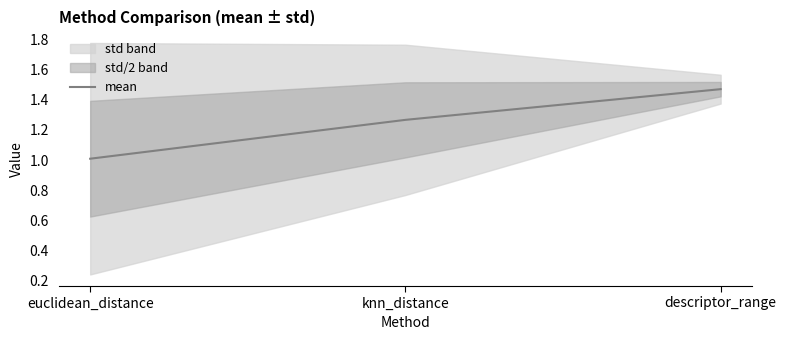

What is the ratio of the value at euclidean_distance to the value at descriptor_range?

0.7